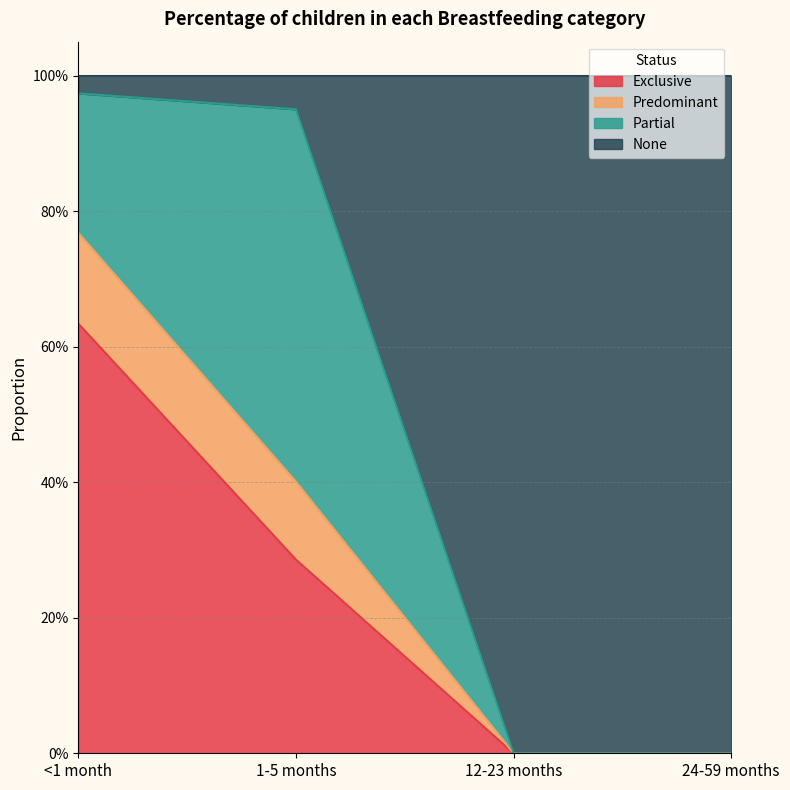

True or false: Predominant and Exclusive intersect in this chart.

False